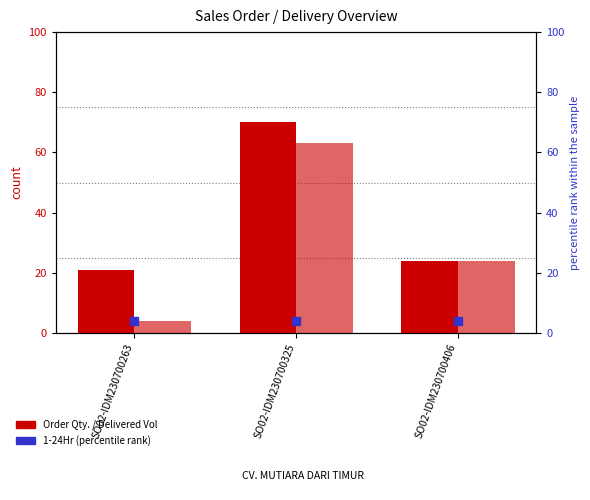

At which category is the sum across all series the highest?

SO02-IDM230700325